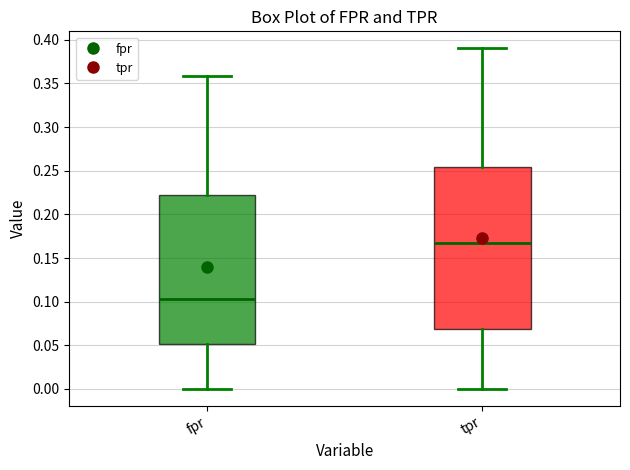

Reading left to right, transcribe this box plot: for each box, give where its median line is, the range the box spans, and where its two whiskers end, as read against the y-axis. The values are not printed on the chart, so give them approximately, as read against the axis.

fpr: median 0.105, box 0.050 to 0.220, whiskers 0.000 to 0.360
tpr: median 0.165, box 0.070 to 0.255, whiskers 0.000 to 0.390